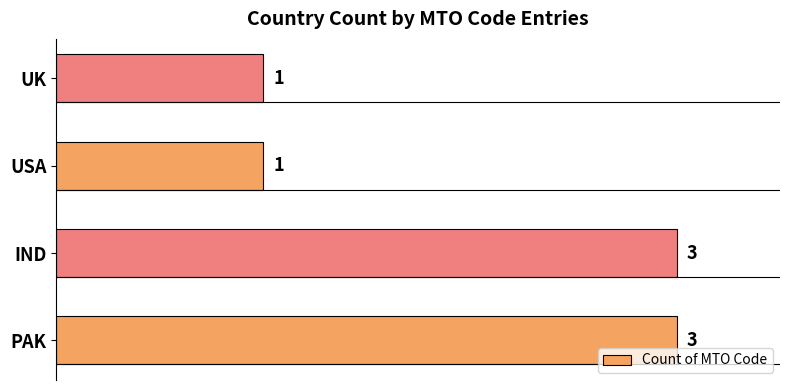

The chart shows a value of 3 at IND. True or false?

True